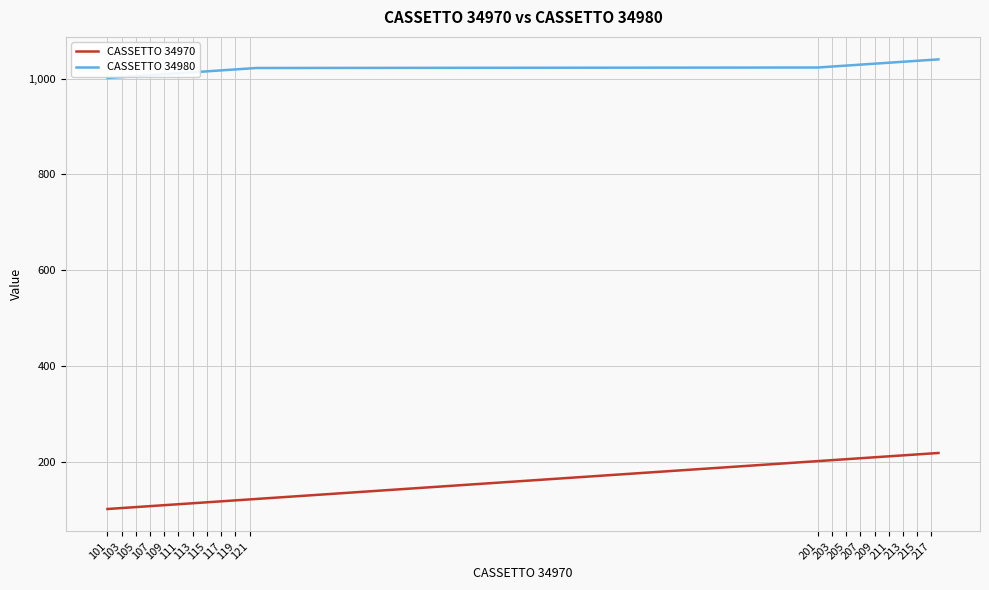

What is the difference between the maximum and minimum values in the CASSETTO 34980 series?

39